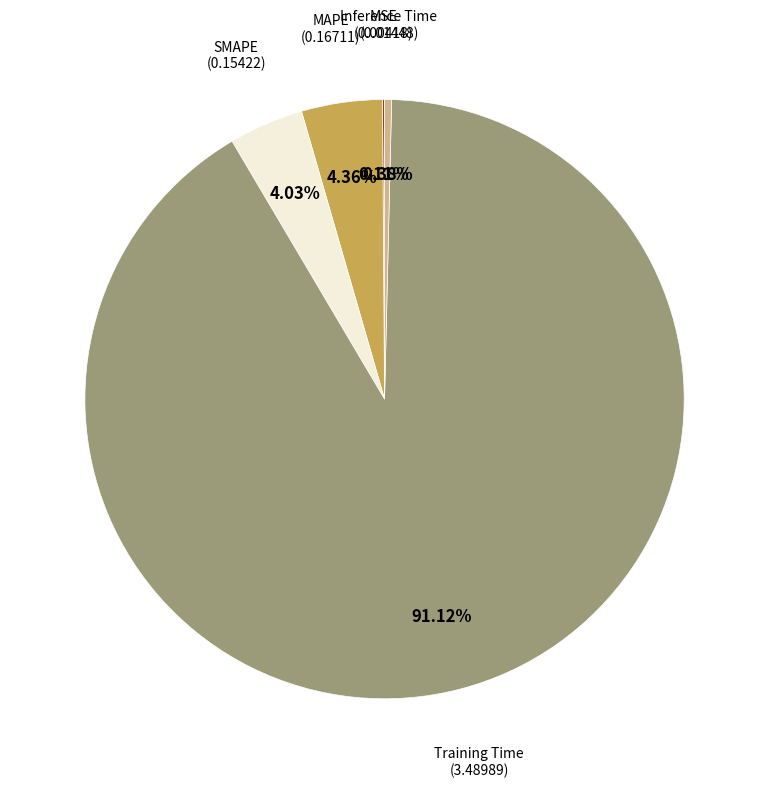

Does any single category account for the majority?

Yes